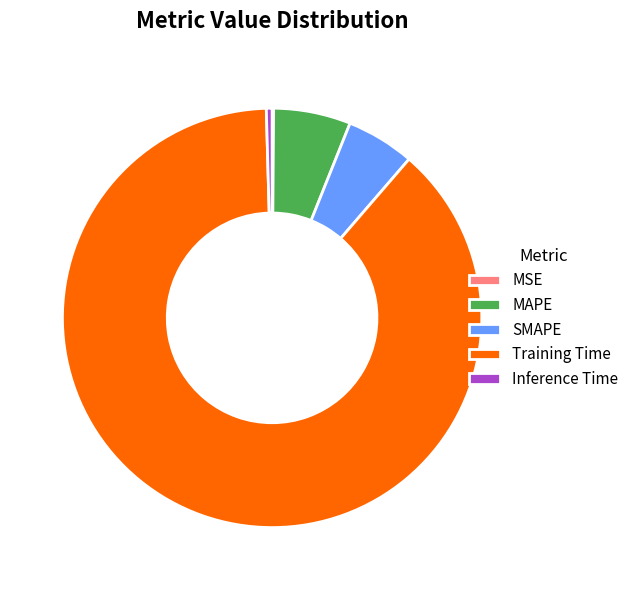

Is MAPE the majority of the pie?

No